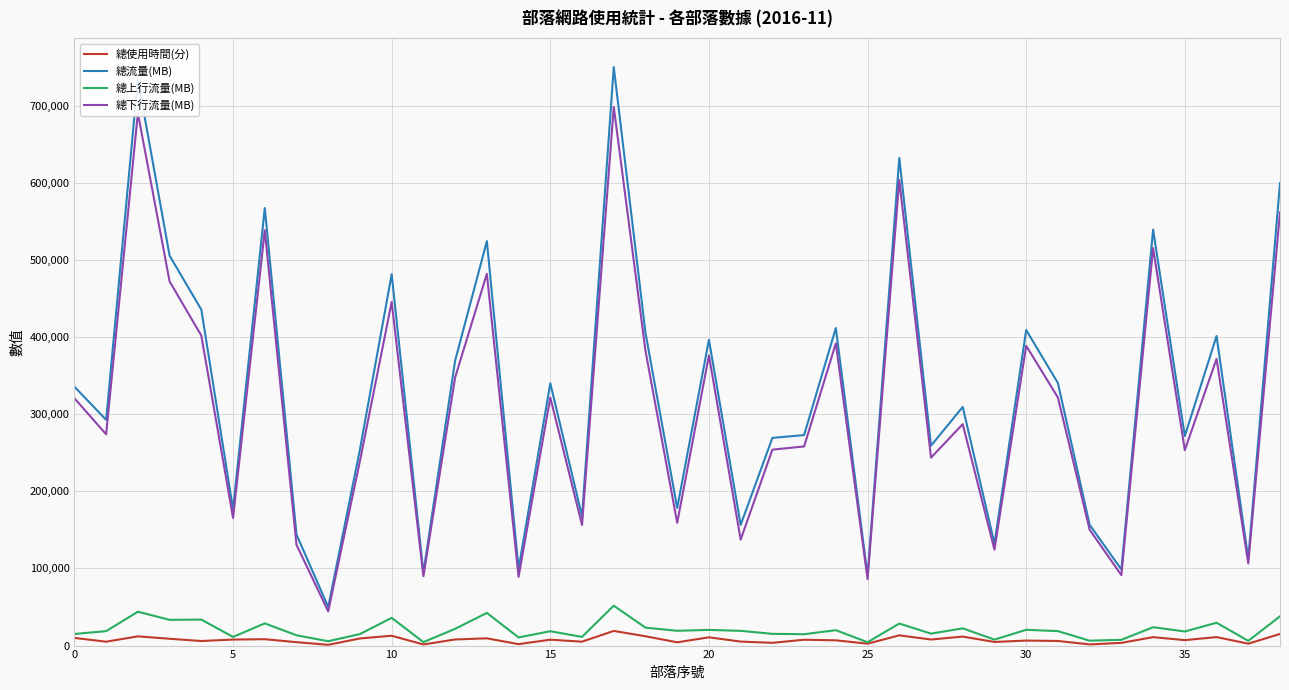

True or false: 總下行流量(MB) and 總上行流量(MB) intersect in this chart.

False